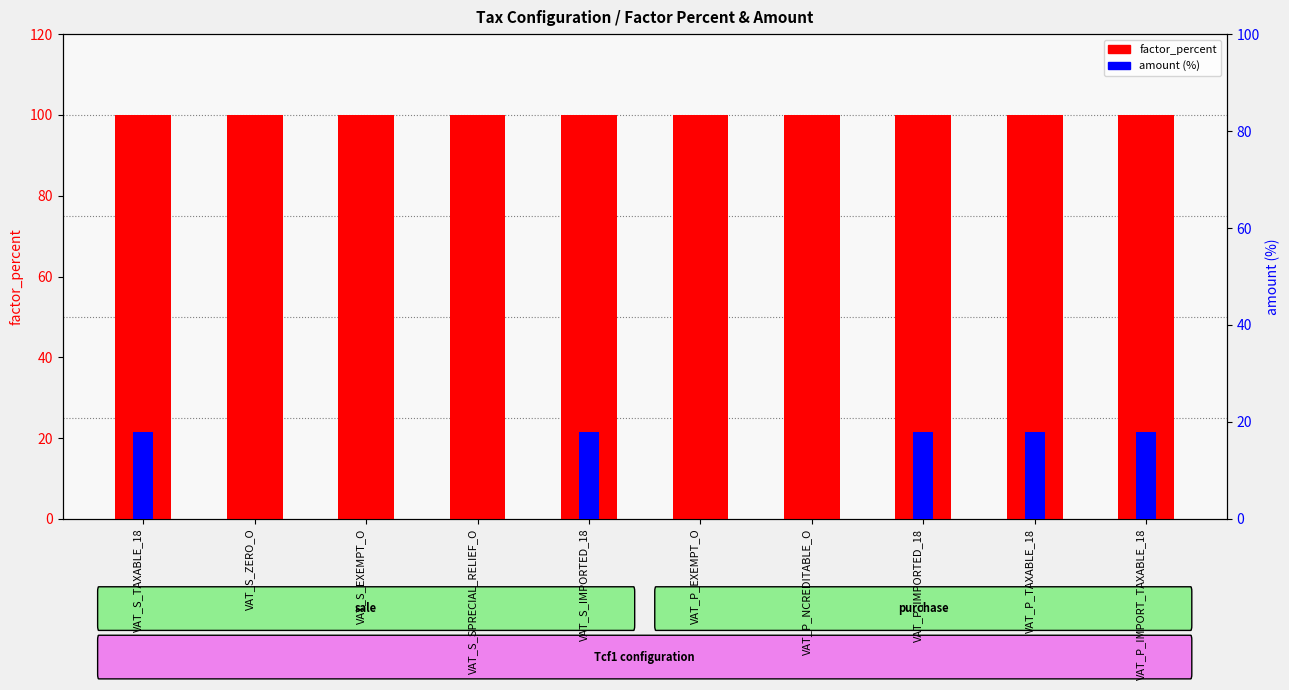

Count the amount values in the range 0 to 18.

10